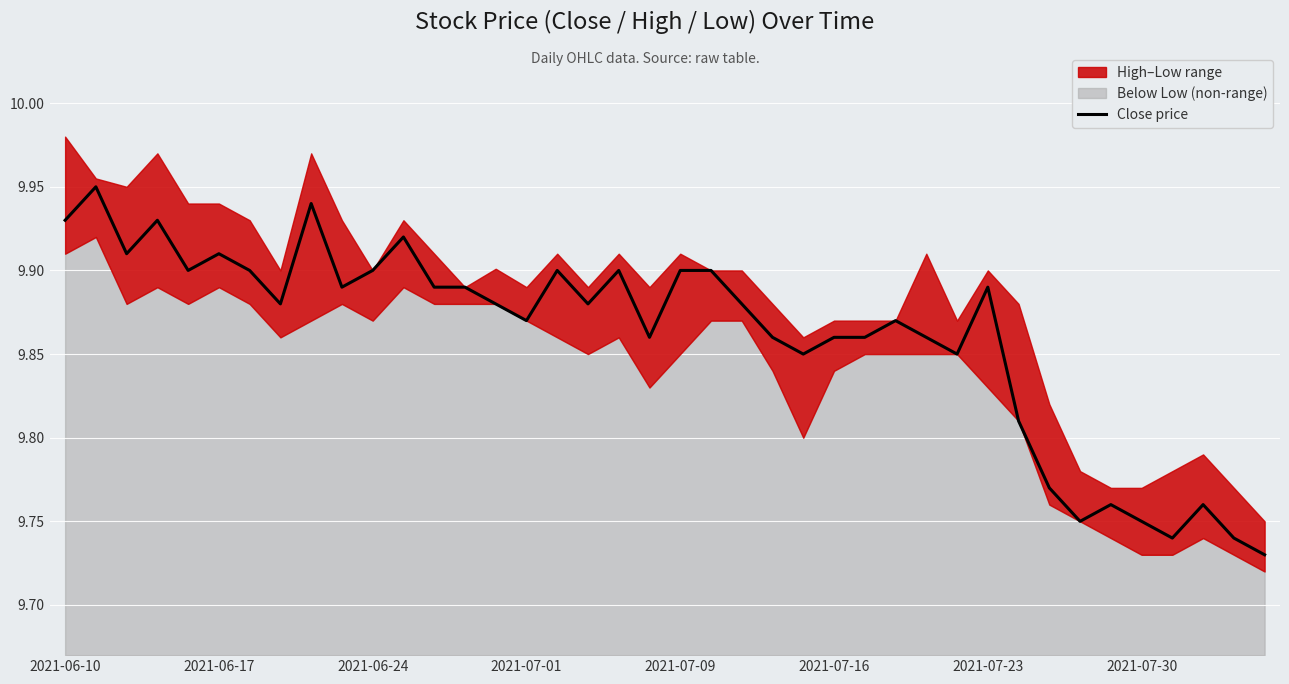

What position from the right is 39?

1